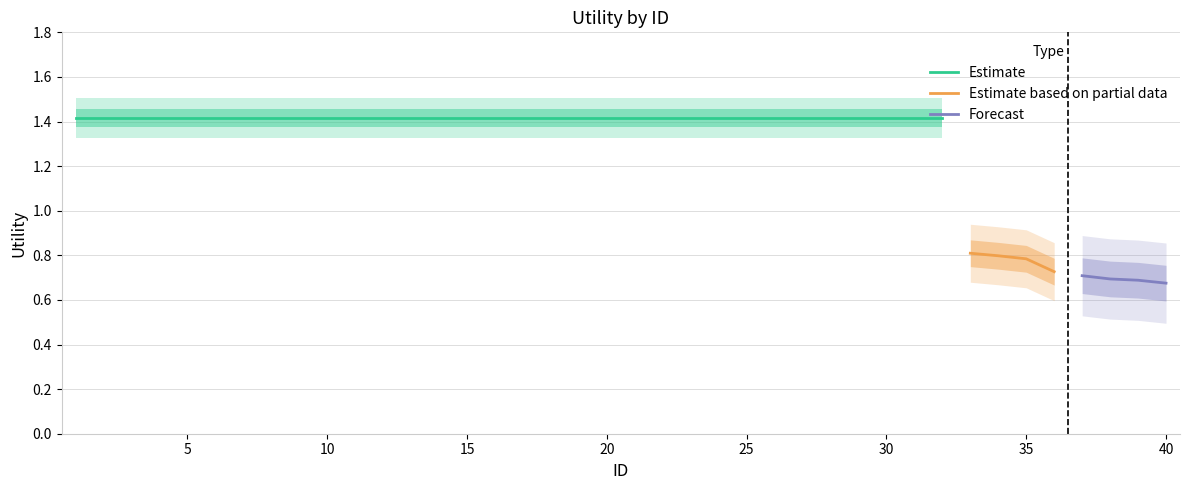

Which has a higher value, 1 or 29?

1